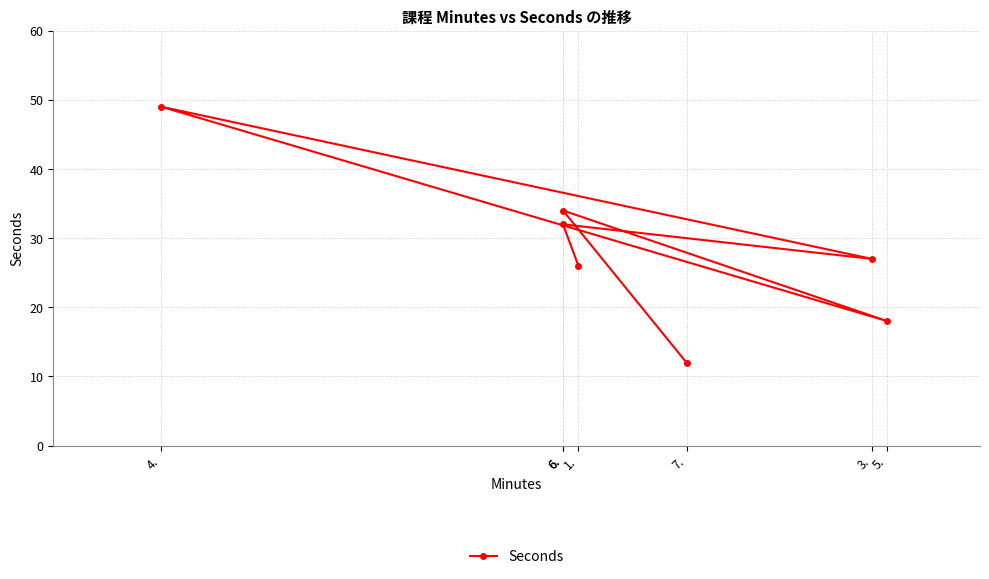

What is the sum of all values?

198